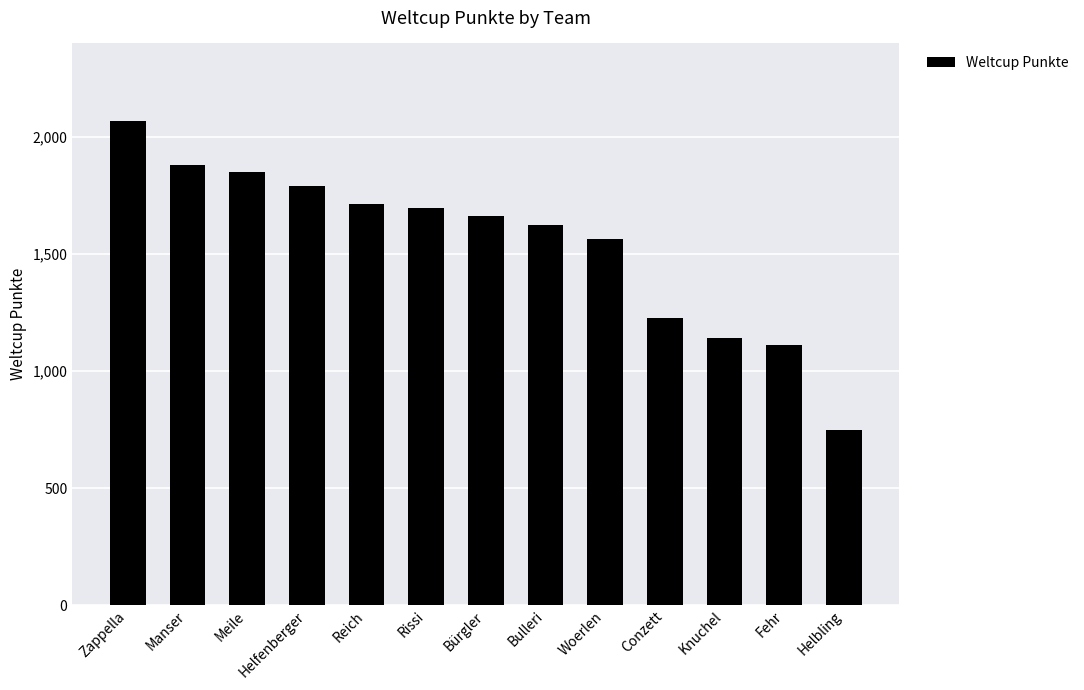

Where is the data nearest to the value 1408?

Woerlen